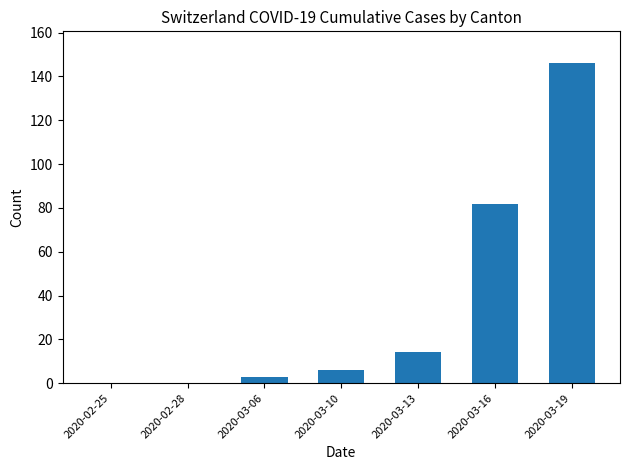

How many data points does each series have?

7